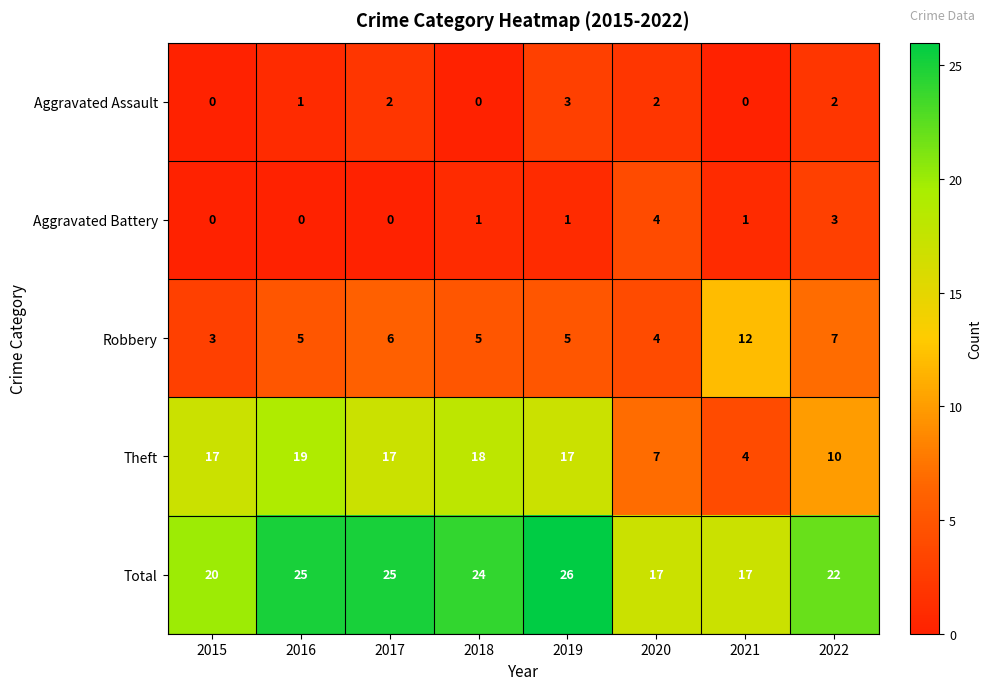

The value of Total at 2015 is 20. True or false?

True